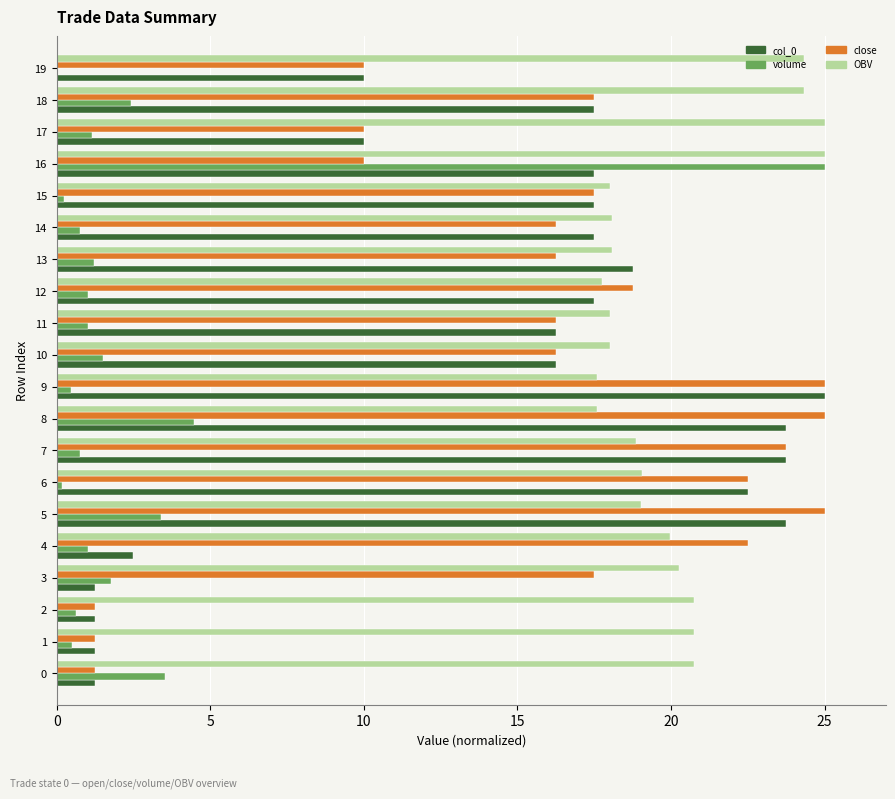

Which series has the widest spread of values?

volume